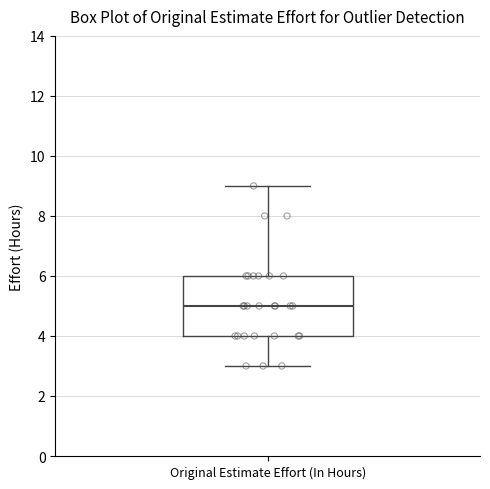

Where does the upper whisker of the box for Original Estimate Effort (In Hours) end on the y-axis? The values are not printed on the chart, so give them approximately, as read against the axis.

9